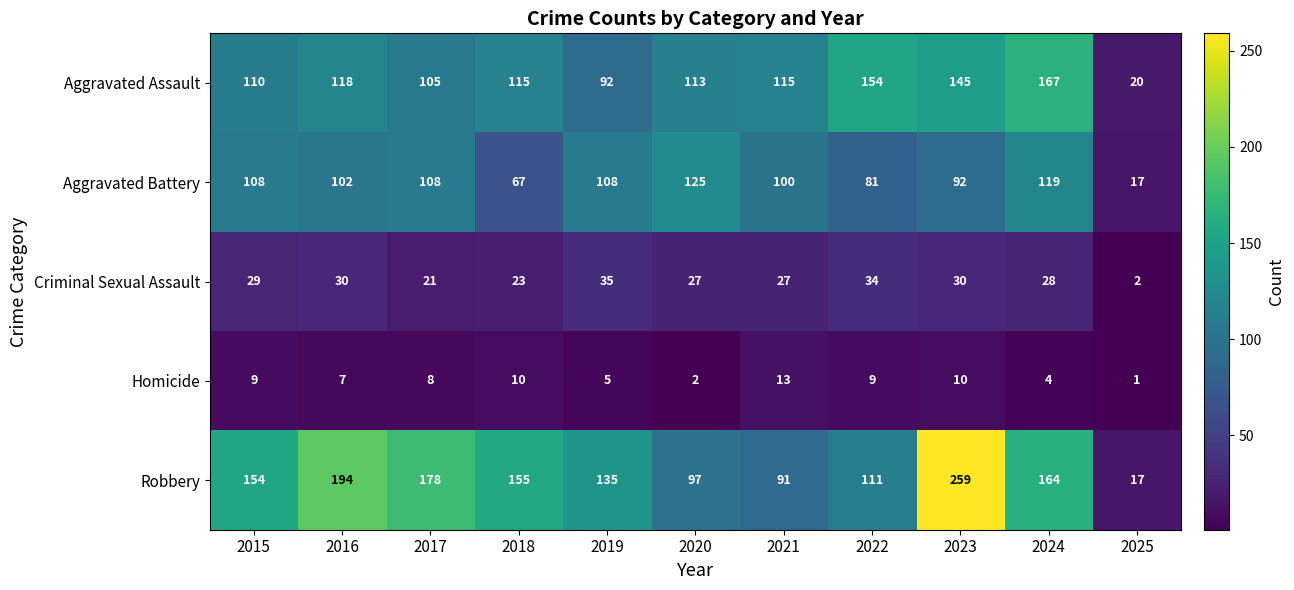

What is the highest value of the Robbery series?

259